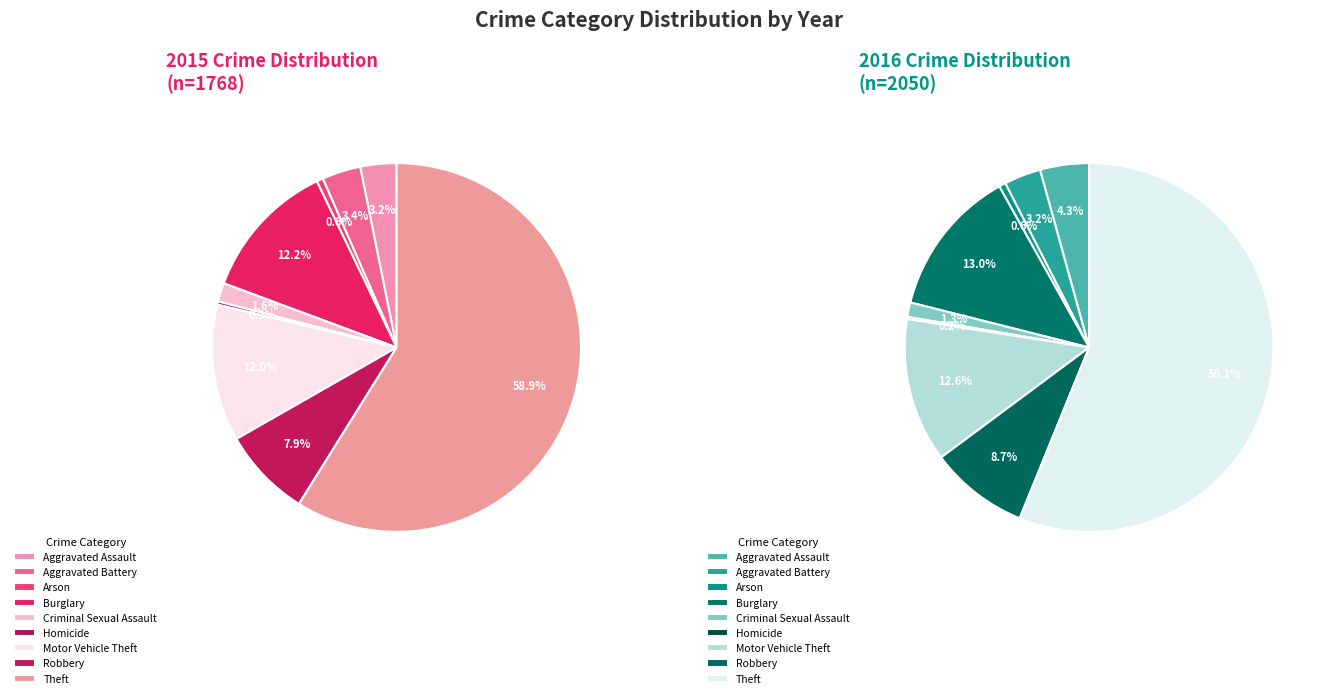

To the nearest percent, what is the combined percentage of Aggravated Battery and Aggravated Assault?

7%